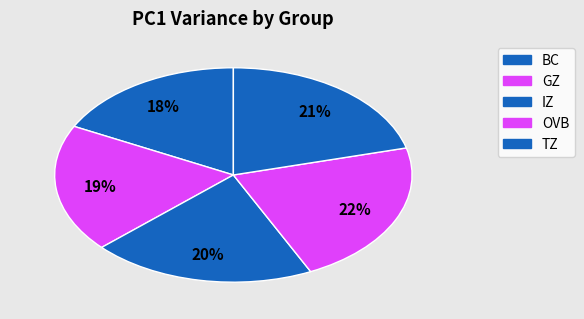

What is the total percentage of IZ and BC?

37.8%